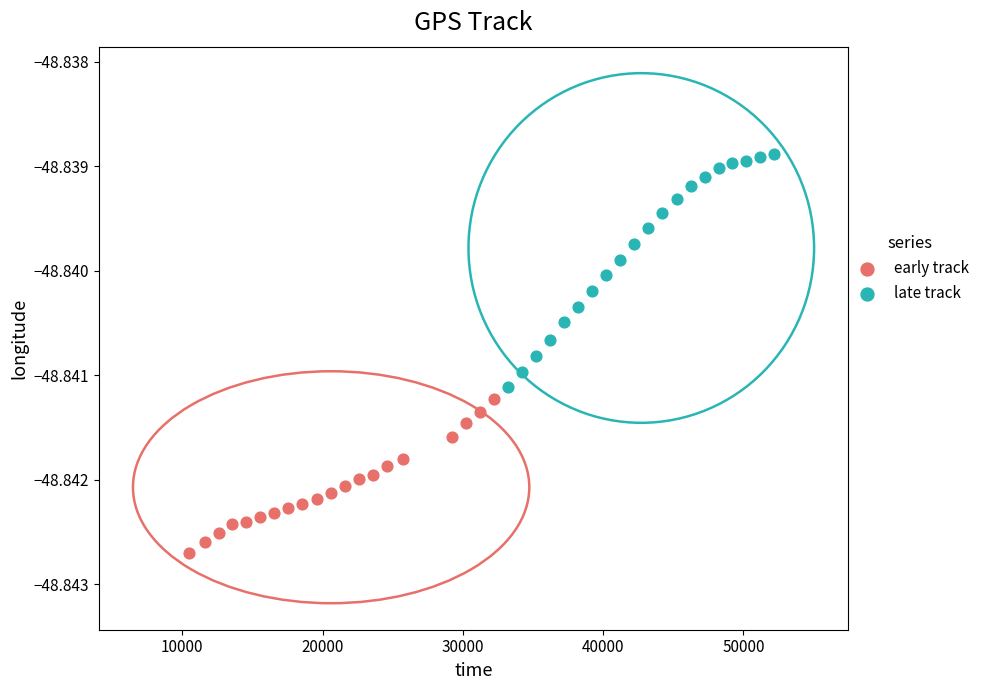

Which series contains the lowest Y value?

early track